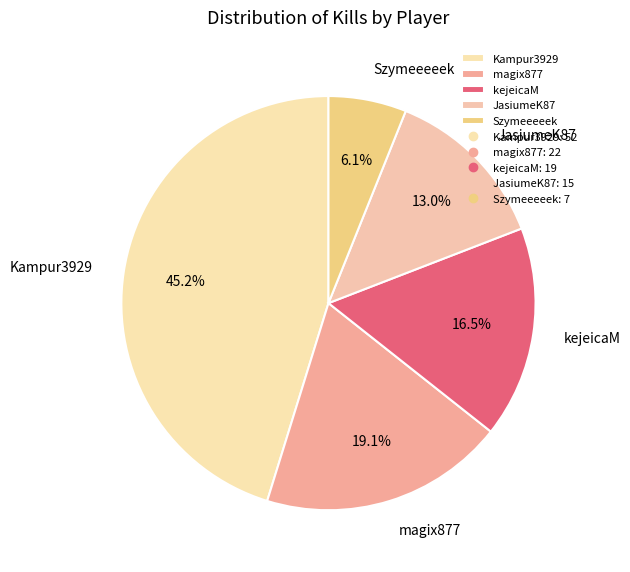

Is there any slice that represents more than half of the pie?

No